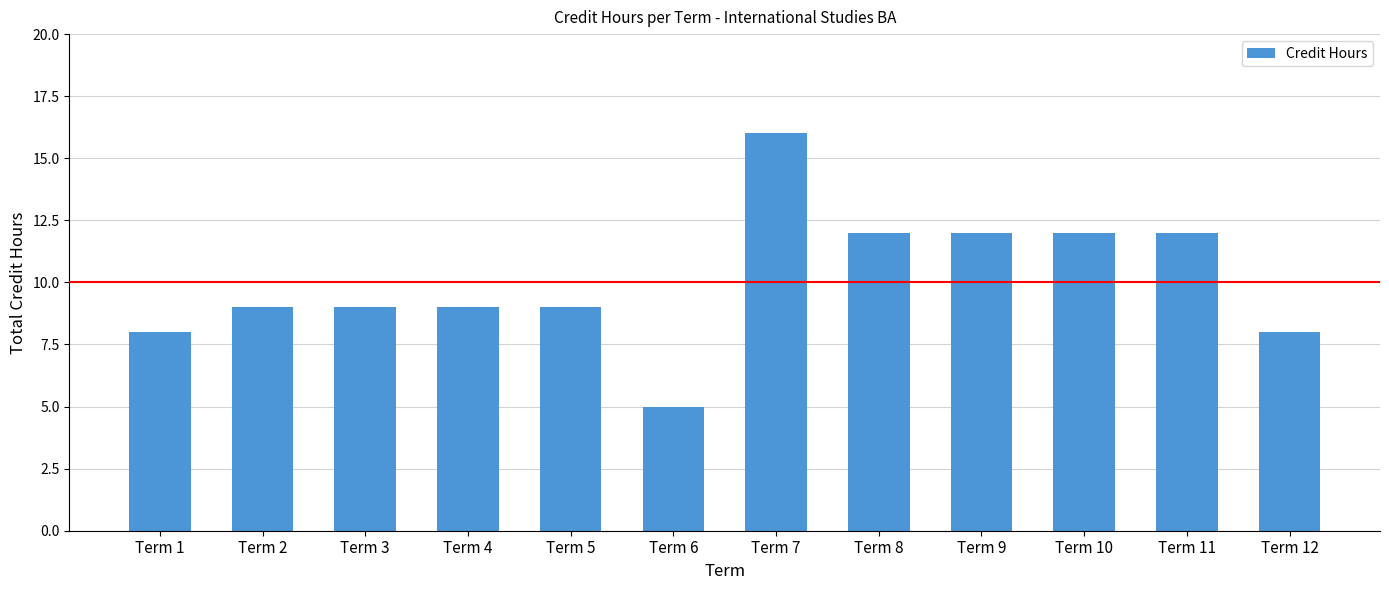

What is the difference between the values at Term 7 and Term 5?

7